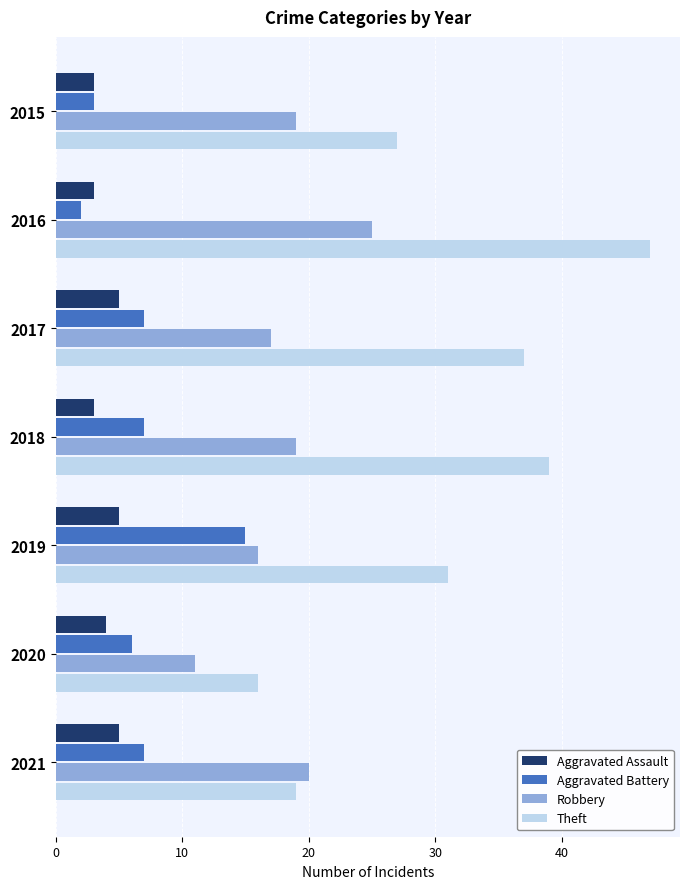

Which series has the widest spread of values?

Theft